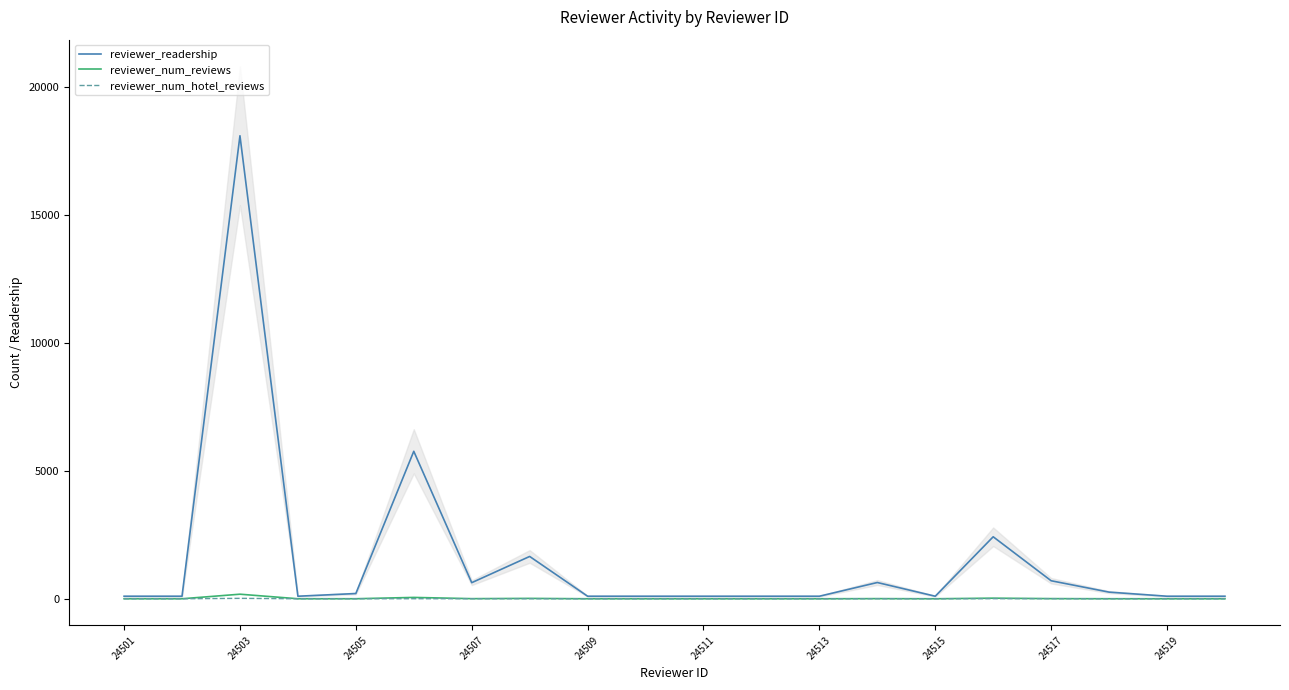

True or false: reviewer_readership has a value of 629 at 24507.

True